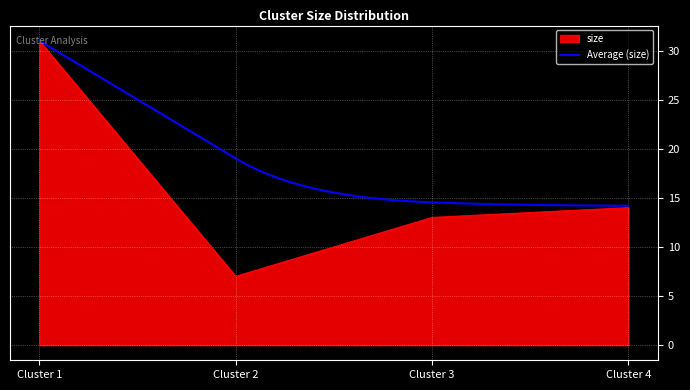

Which series has the largest range (max minus min)?

size